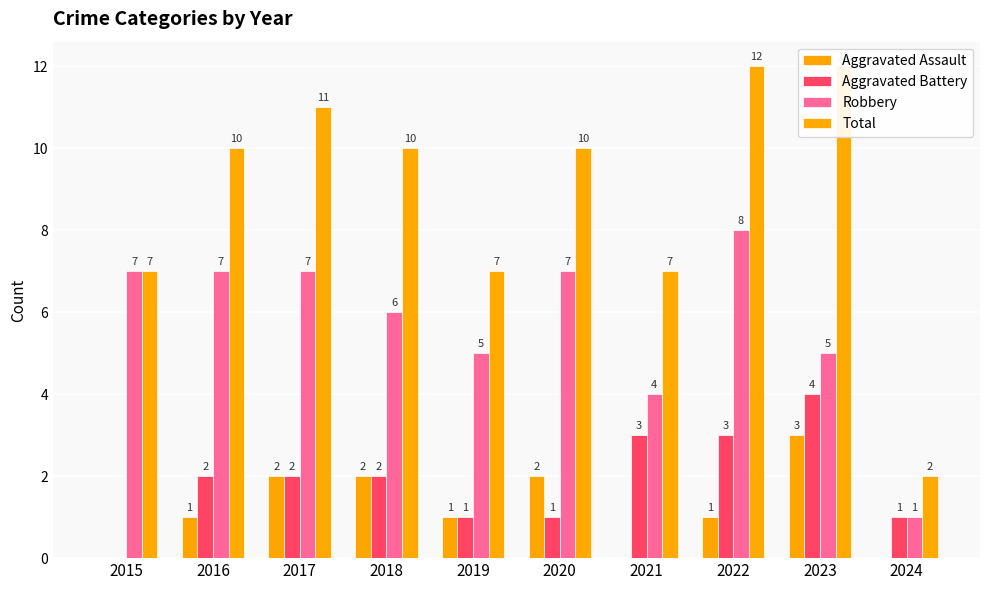

Reading right to left, extract all data points from this chart.

Aggravated Assault: 2024=0	2023=3	2022=1	2021=0	2020=2	2019=1	2018=2	2017=2	2016=1	2015=0
Aggravated Battery: 2024=1	2023=4	2022=3	2021=3	2020=1	2019=1	2018=2	2017=2	2016=2	2015=0
Robbery: 2024=1	2023=5	2022=8	2021=4	2020=7	2019=5	2018=6	2017=7	2016=7	2015=7
Total: 2024=2	2023=12	2022=12	2021=7	2020=10	2019=7	2018=10	2017=11	2016=10	2015=7